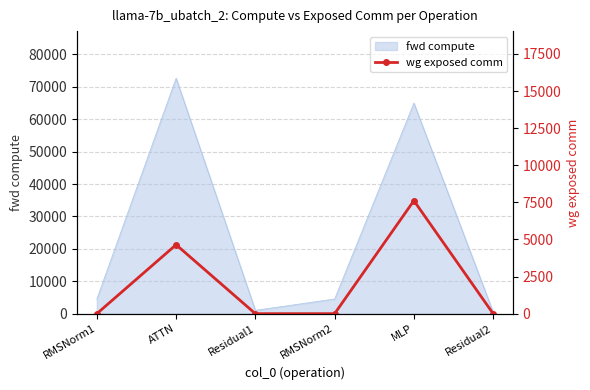

At which category does the data reach its first local peak?

ATTN